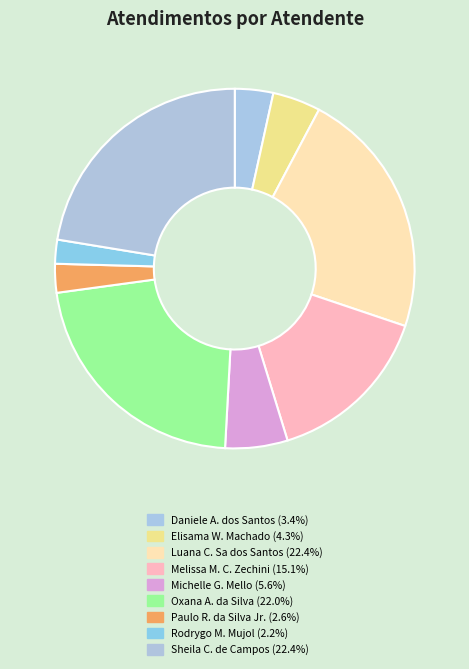

How many segments does this pie chart have?

9